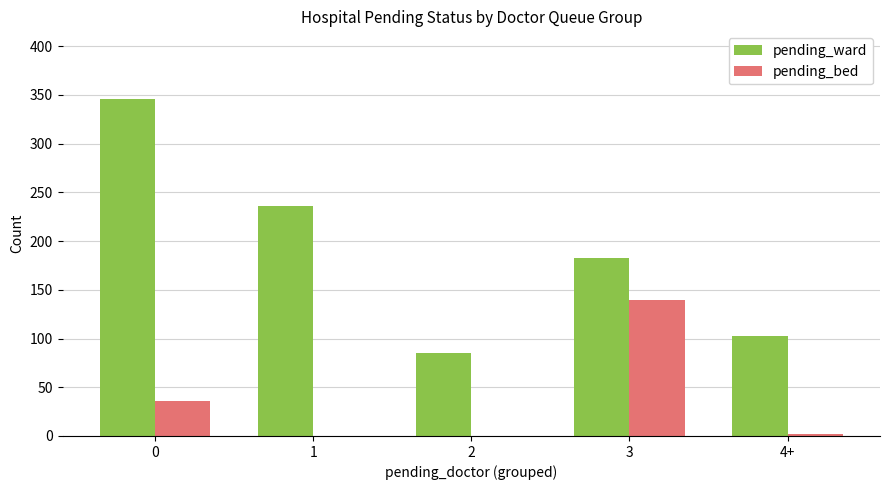

Reading left to right, extract all data points from this chart.

pending_ward: 346	236	85	183	103
pending_bed: 36	0	0	140	2